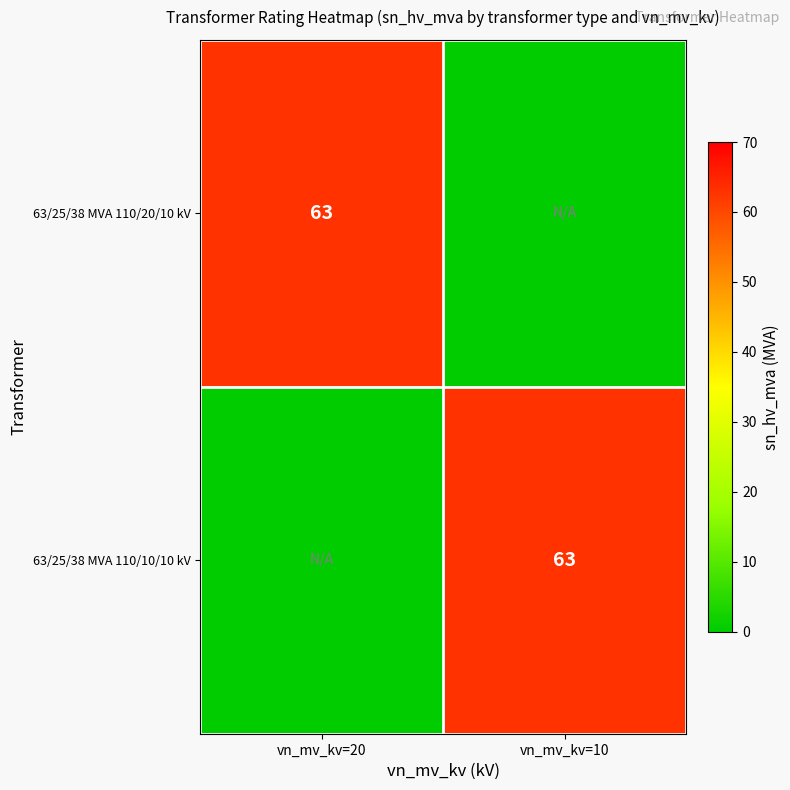

Is it true that 63/25/38 MVA 110/20/10 kV equals 63 at vn_mv_kv=20?

True